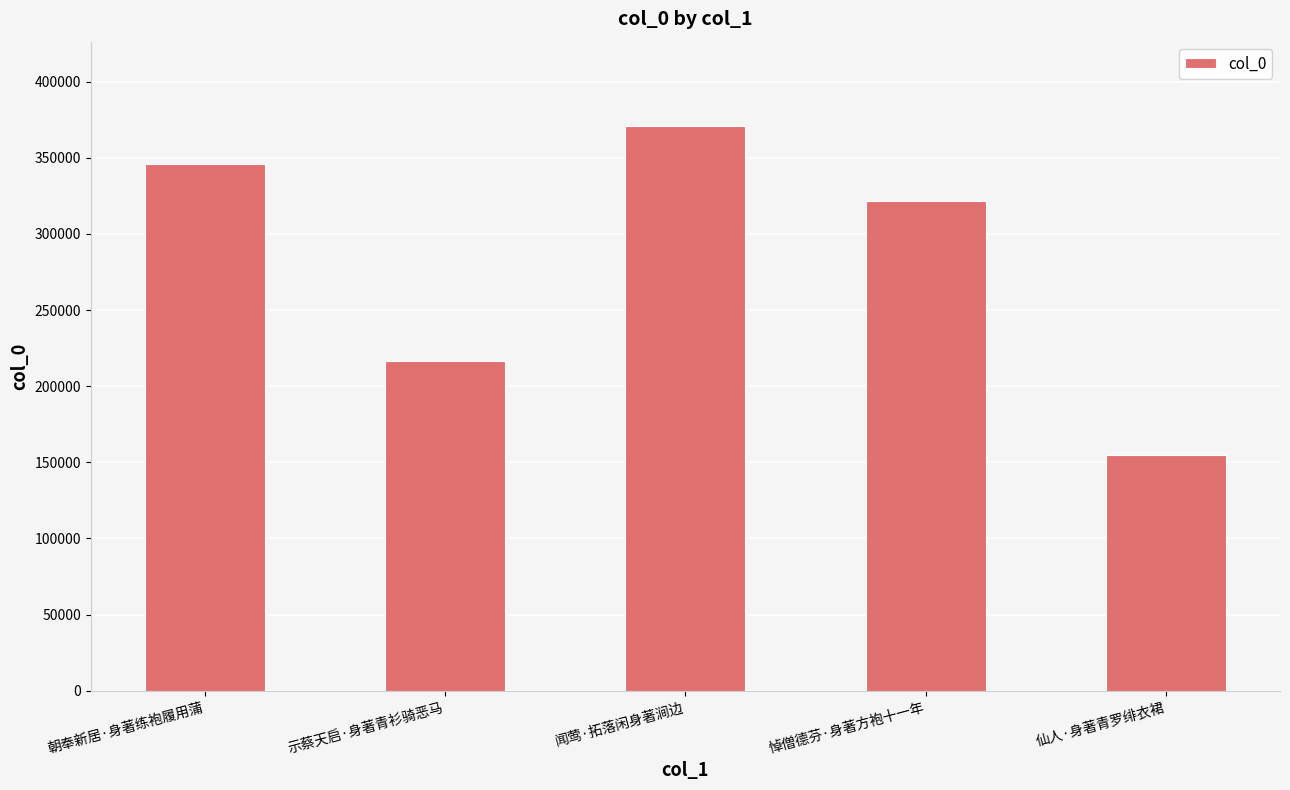

Reading right to left, extract all data points from this chart.

仙人·身著青罗绯衣裙=154928	悼僧德芬·身著方袍十一年=321333	闻莺·拓落闲身著涧边=370703	示蔡天启·身著青衫骑恶马=216350	朝奉新居·身著练袍履用蒲=346239